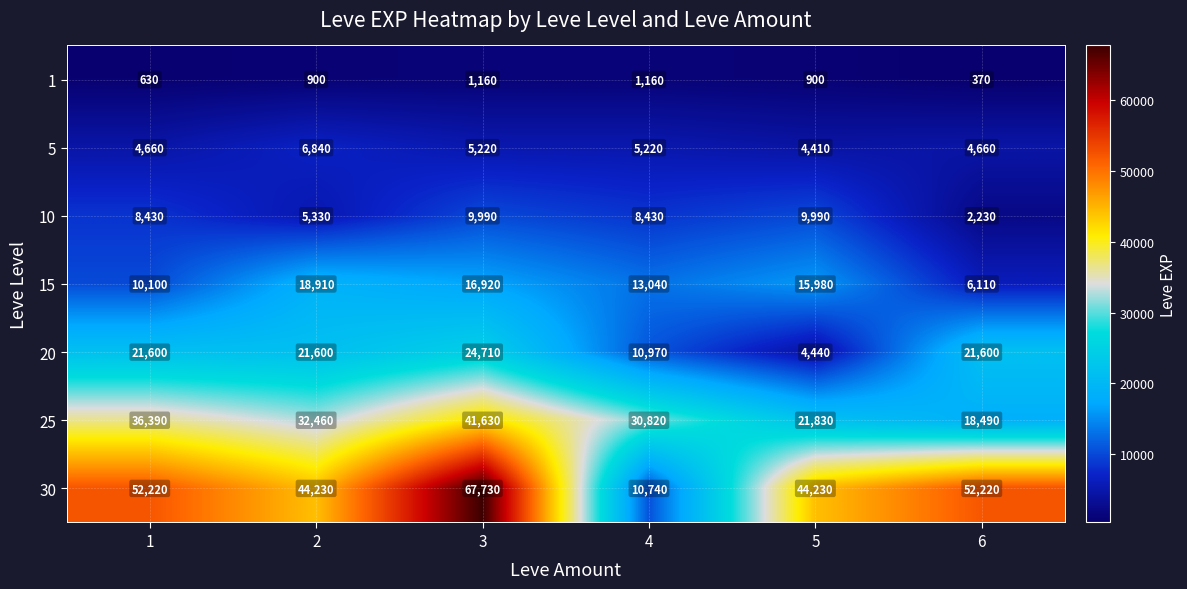

What is the spread (max minus min) of values at 4?

29660